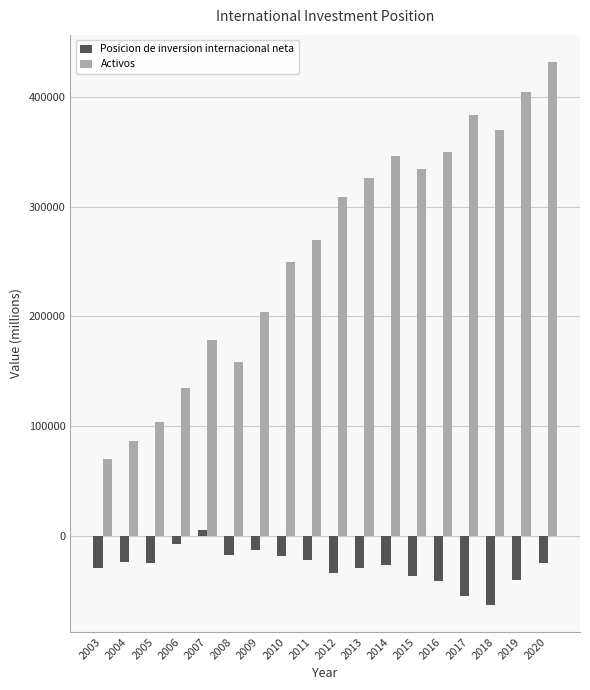

What is the difference between the highest and lowest values at 2016?

391072